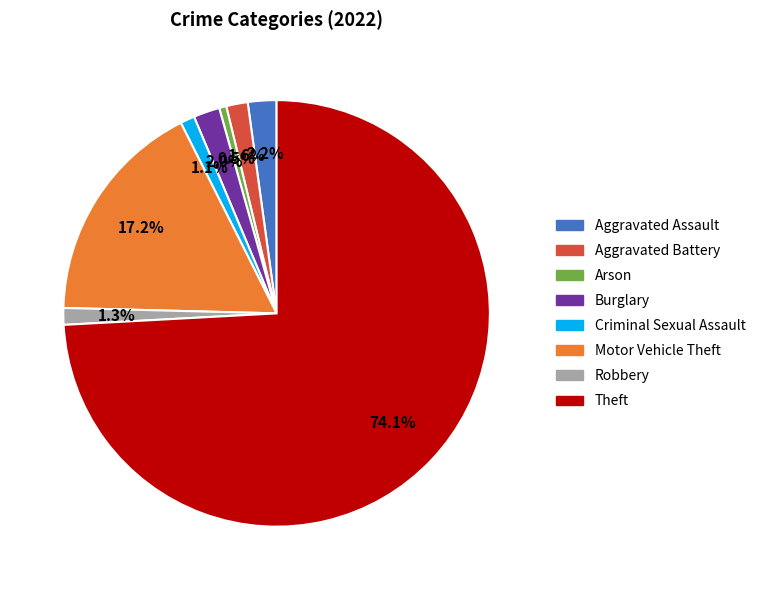

How much of the chart is everything except Robbery?

98.7%